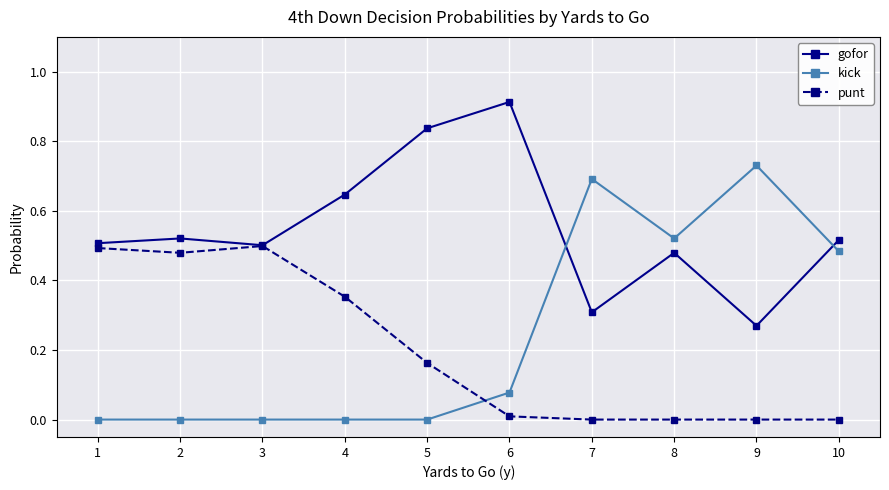

True or false: kick has a value of 0.7 at 9.

True